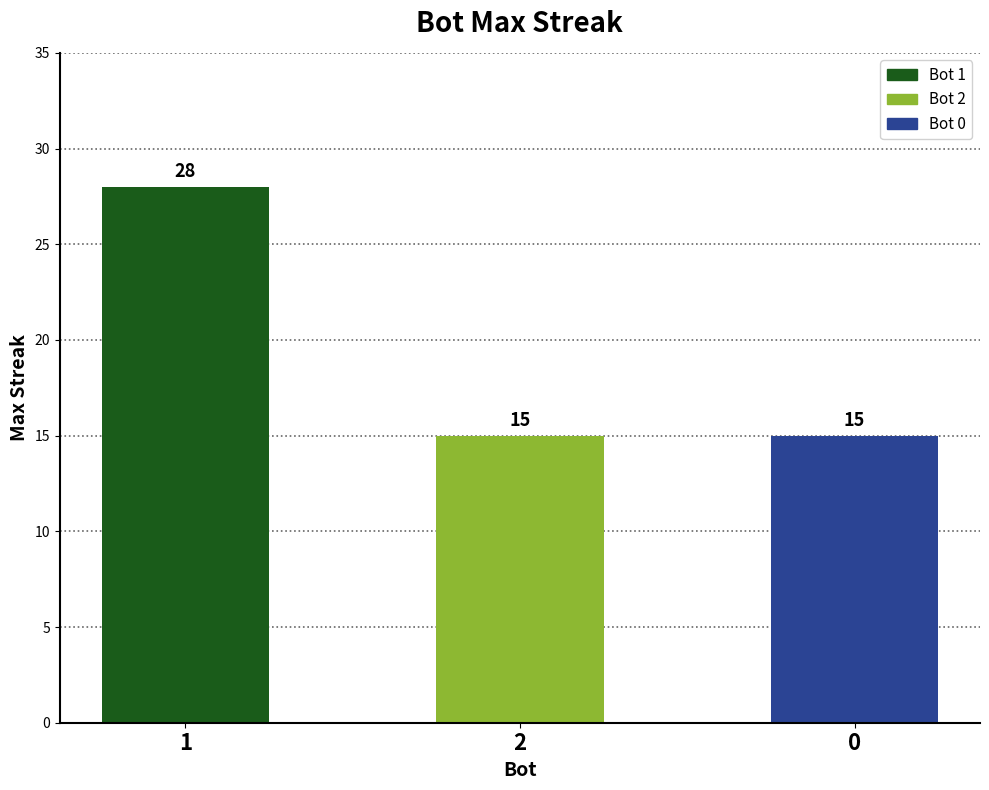

What is the value of the 3rd bar from the left?

15